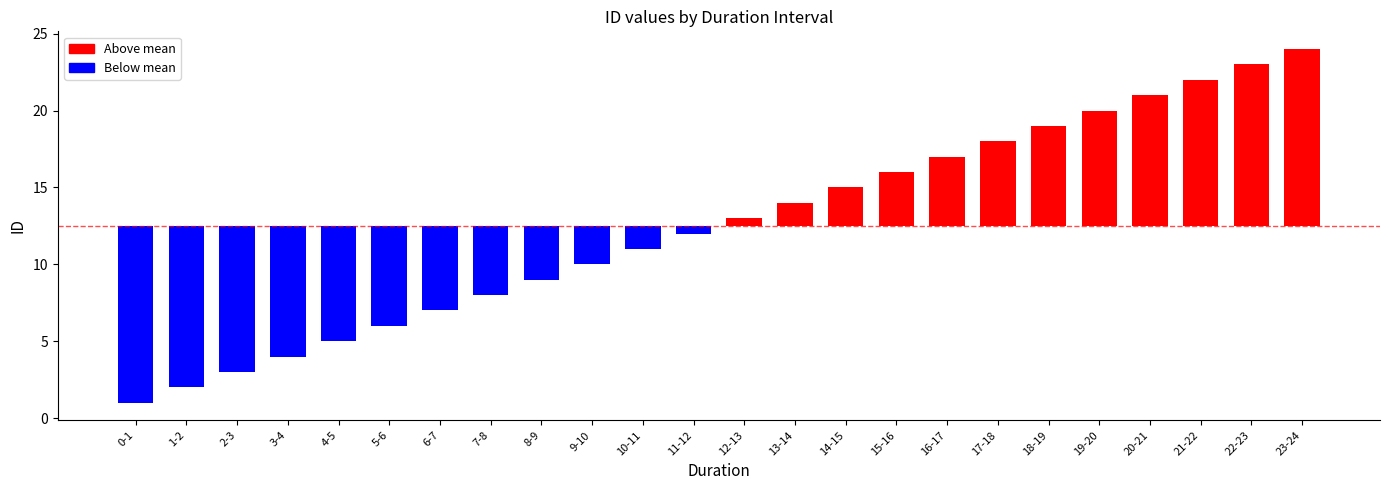

Does the chart contain stacked bars?

No